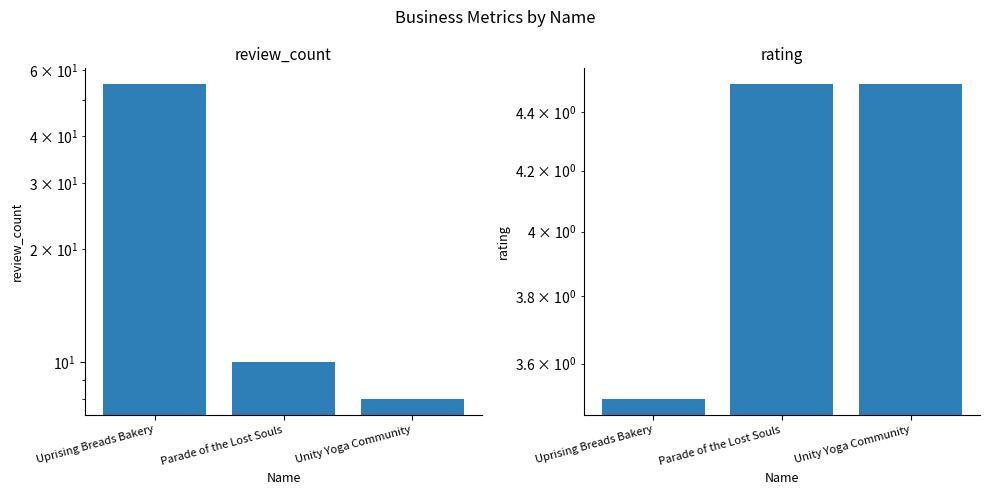

Reading left to right, what are all the values shown in this chart?

review_count: 55.0	10.0	8.0
rating: 3.5	4.5	4.5